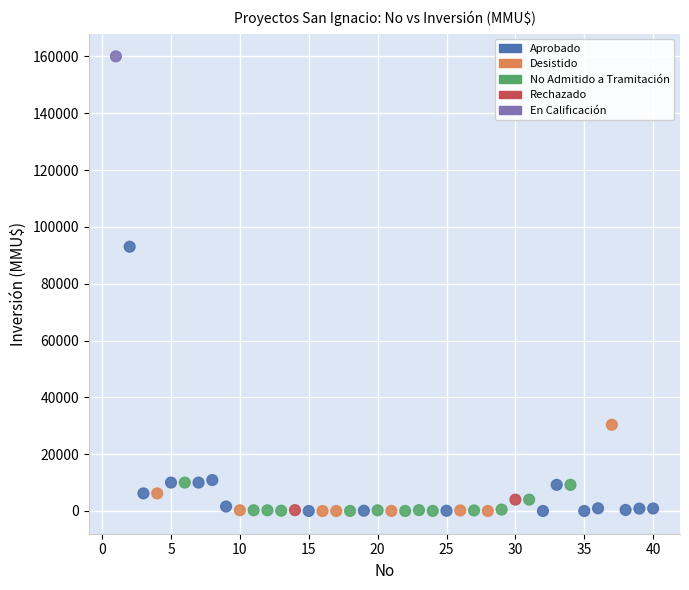

What is the range of Y values (max minus min)?

160000